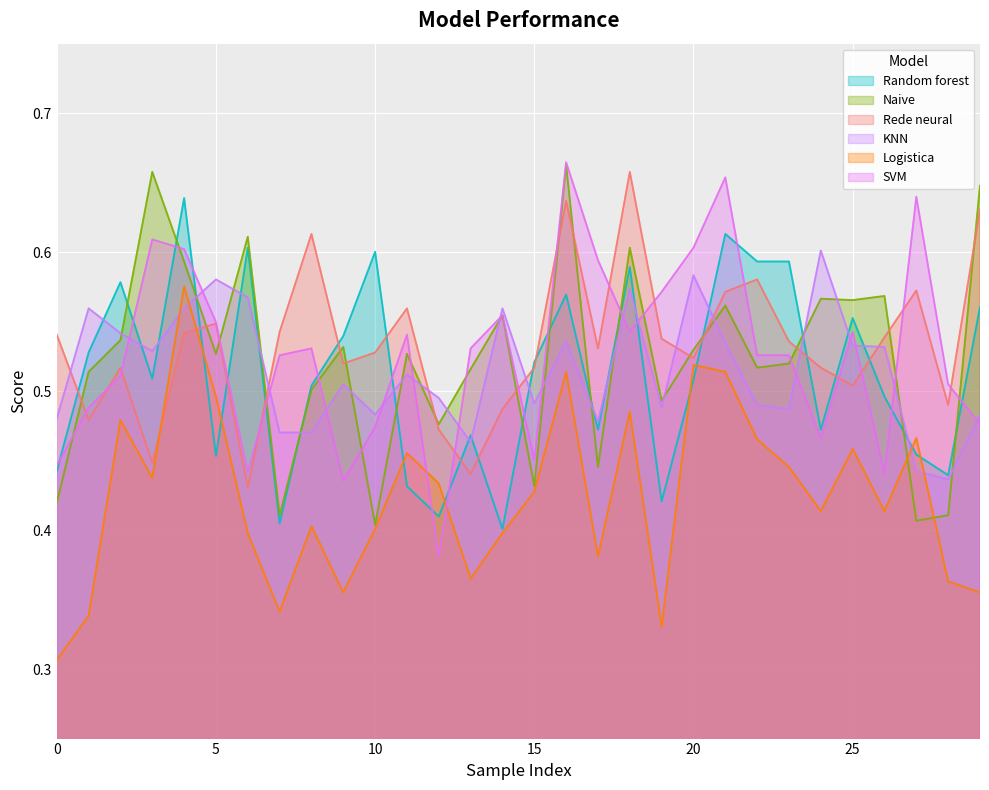

How many times do SVM and Logistica cross each other?

2